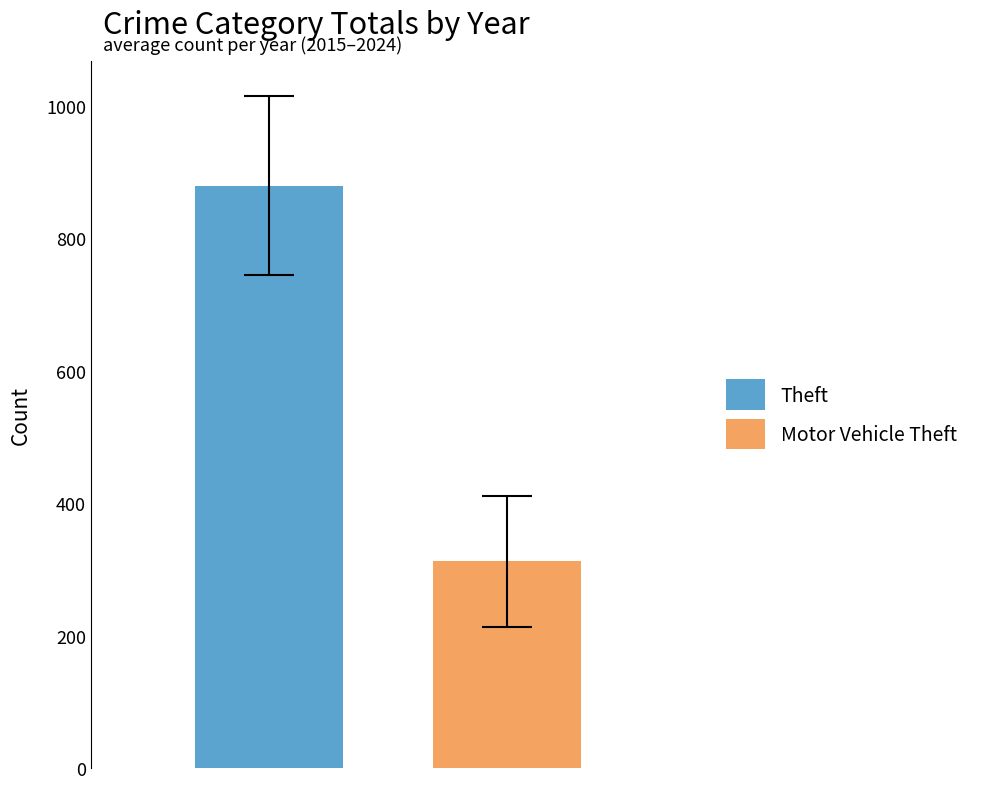

Reading right to left, list all the values displayed in this chart.

Theft: 879.4
Motor Vehicle Theft: 311.9